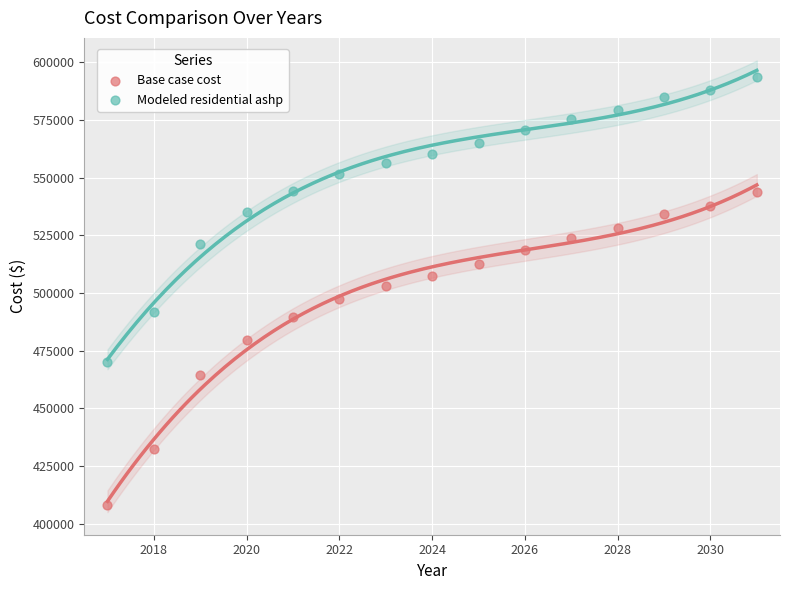

In the Base case cost series, what Y value is closest to 476010?

479609.5